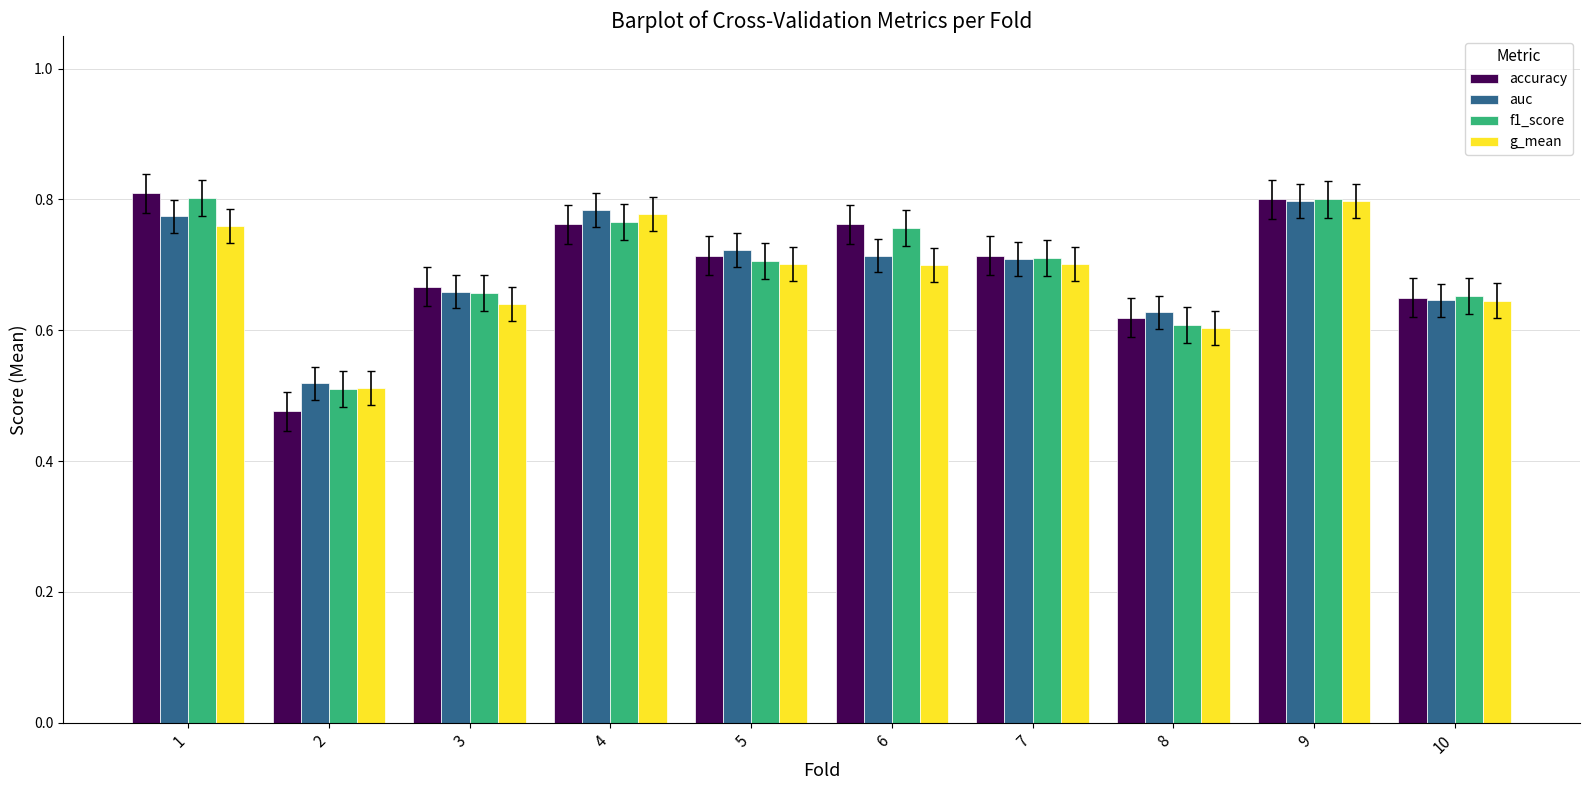

The value of accuracy at 2 is 0.3. True or false?

False